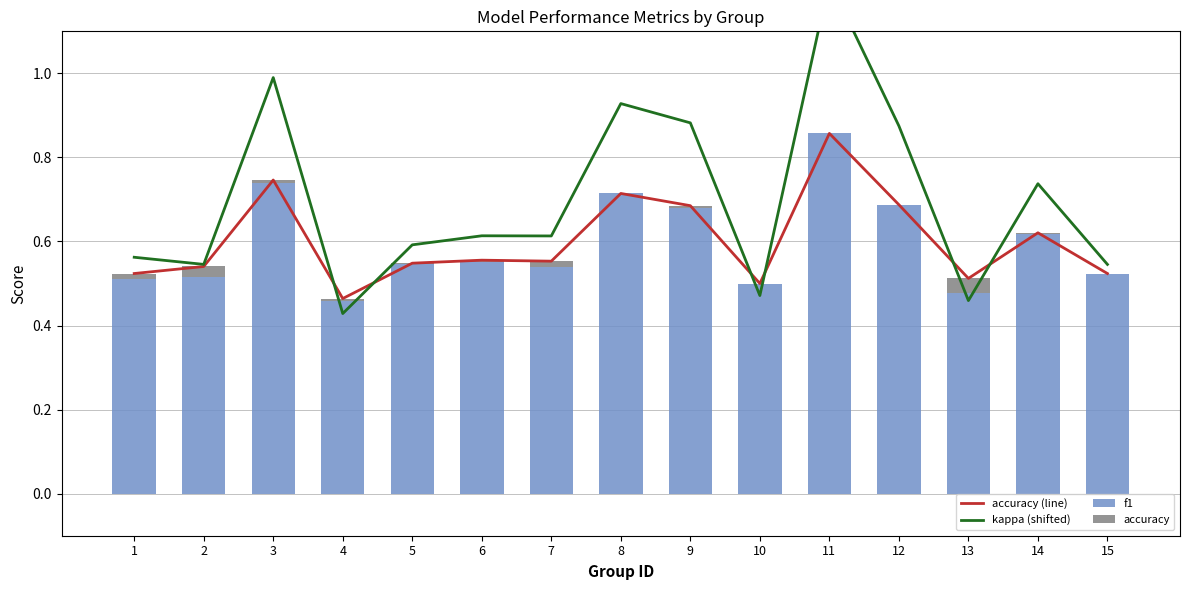

The value of accuracy (line) at 8 is 0.3. True or false?

False